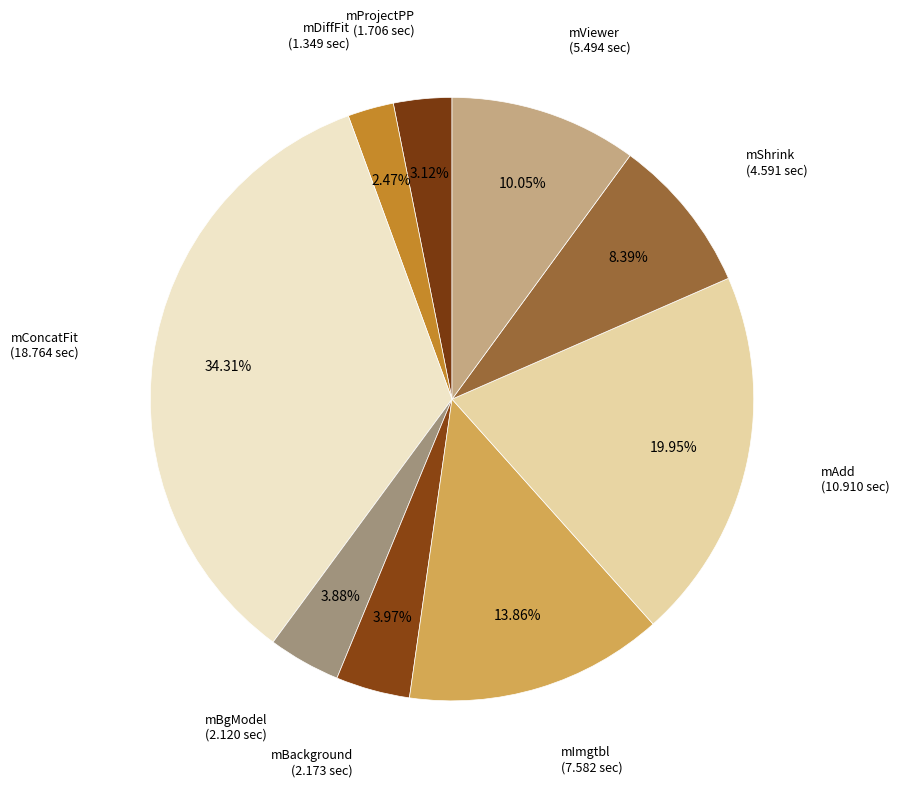

To the nearest percent, what percentage of the pie is mBgModel?

4%